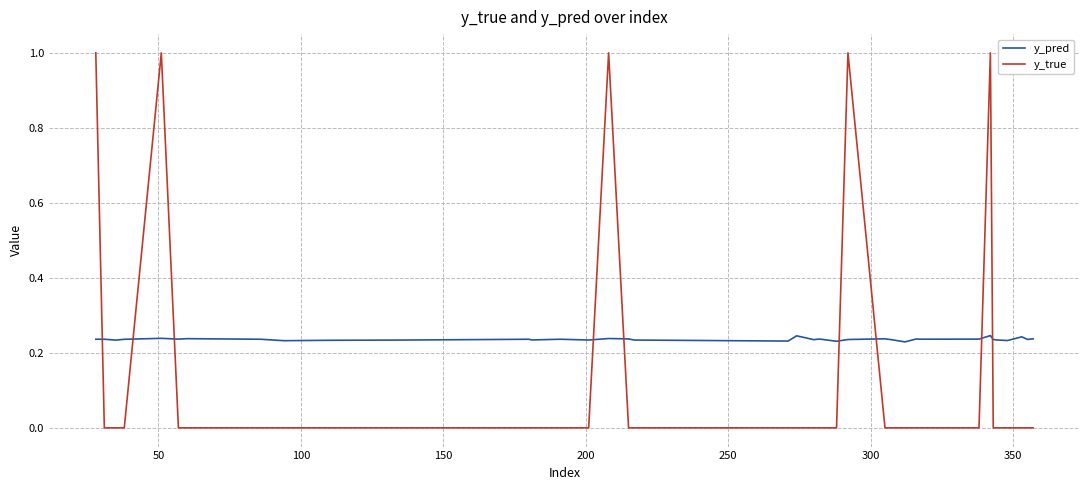

At how many categories does at least one series exceed 0?

40